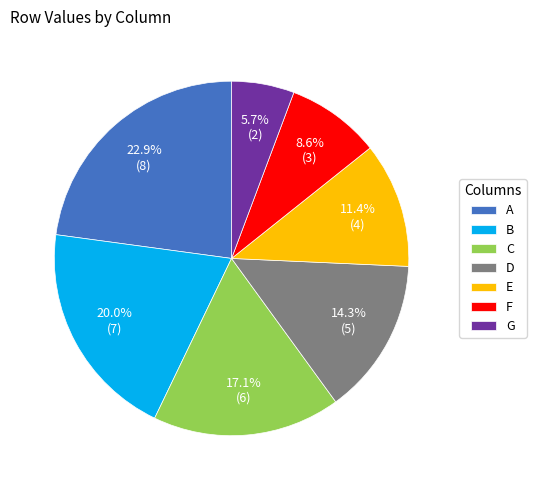

Rank the categories by value from highest to lowest.

A, B, C, D, E, F, G